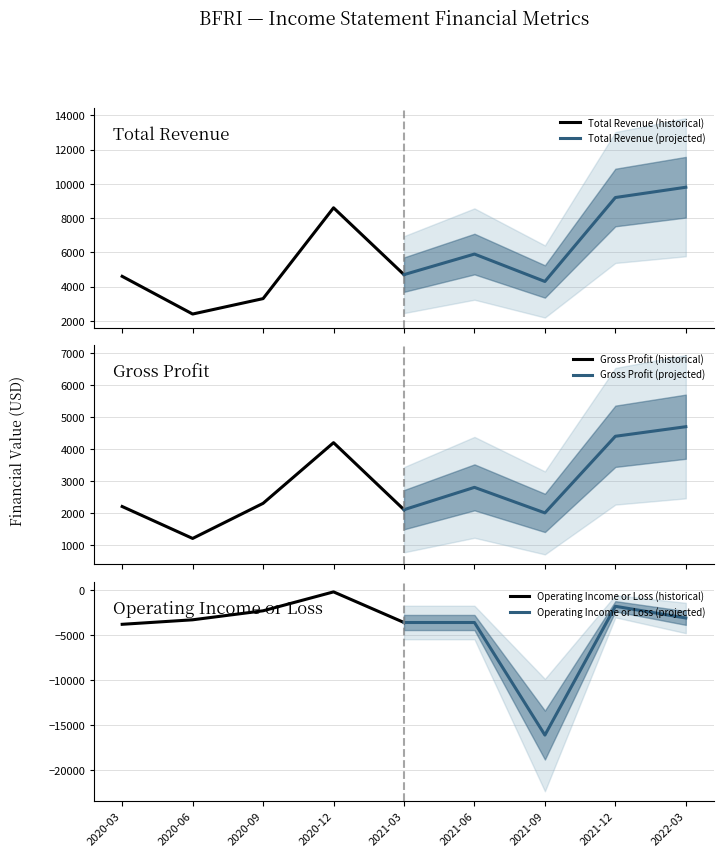

True or false: Total Revenue (projected) and Operating Income or Loss (historical) cross at least once.

False